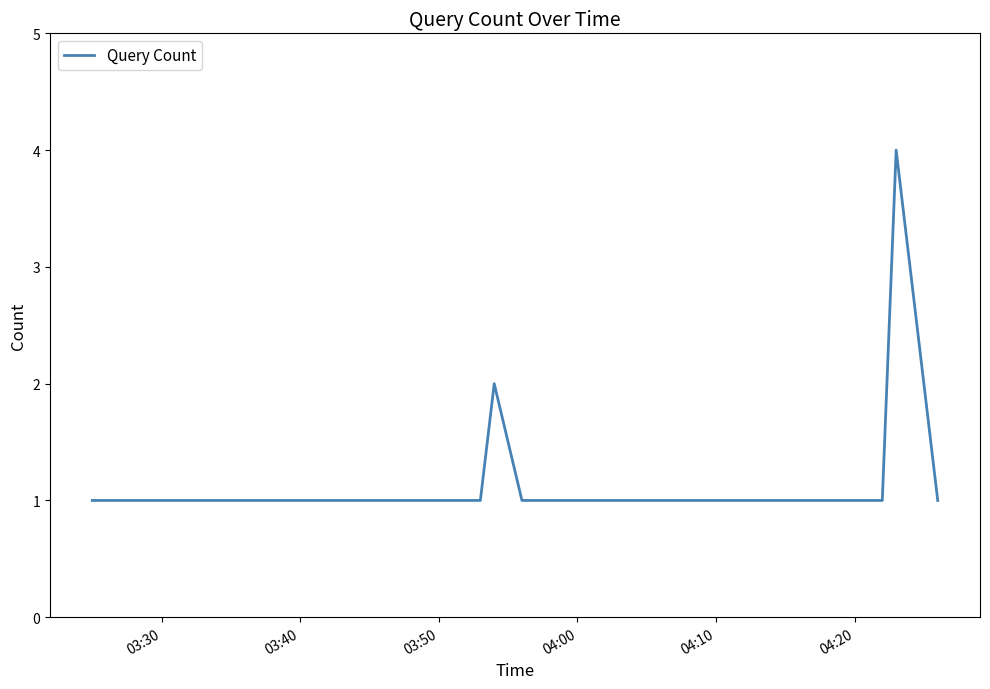

What is the difference between the maximum and minimum values?

3